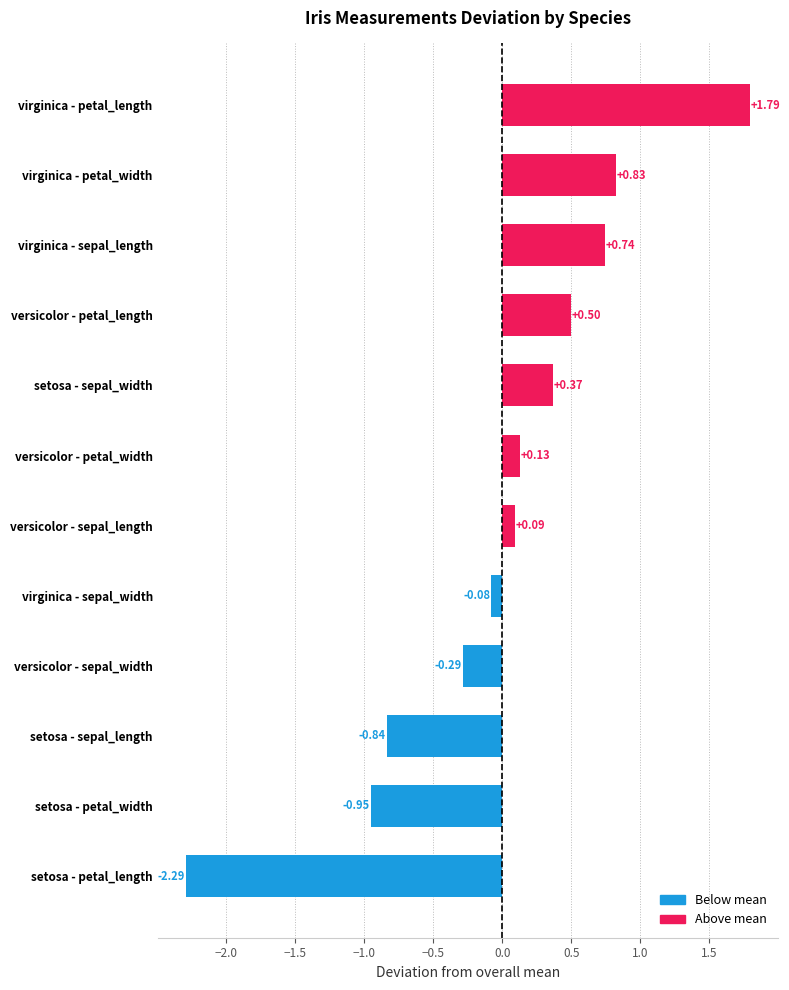

Which category has the highest value across all series?

virginica - petal_length